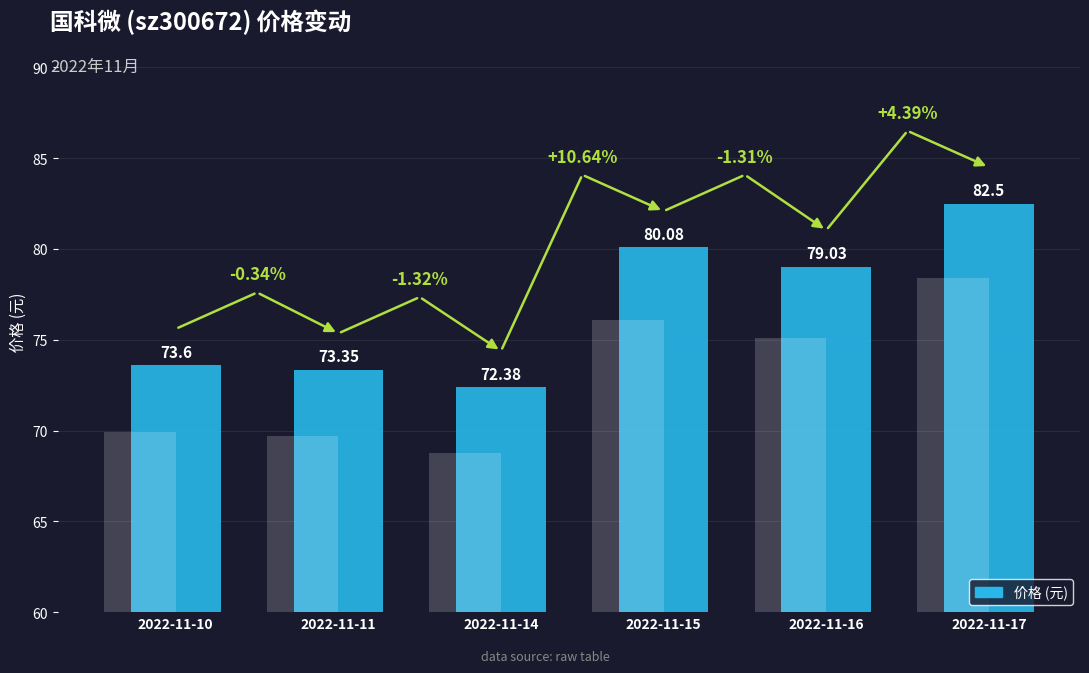

Reading right to left, transcribe all the data shown in this chart.

2022-11-17=82.5	2022-11-16=79.0	2022-11-15=80.1	2022-11-14=72.4	2022-11-11=73.3	2022-11-10=73.6